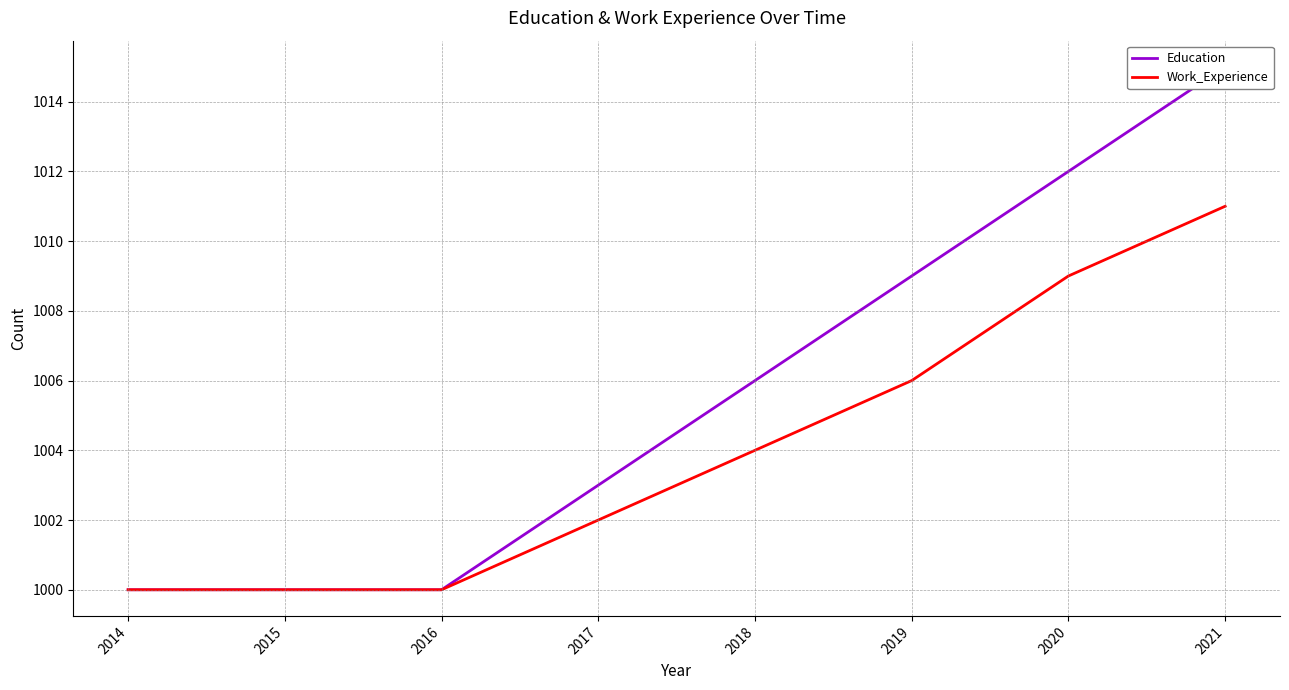

What is the difference between the highest and lowest values at 2021?

4